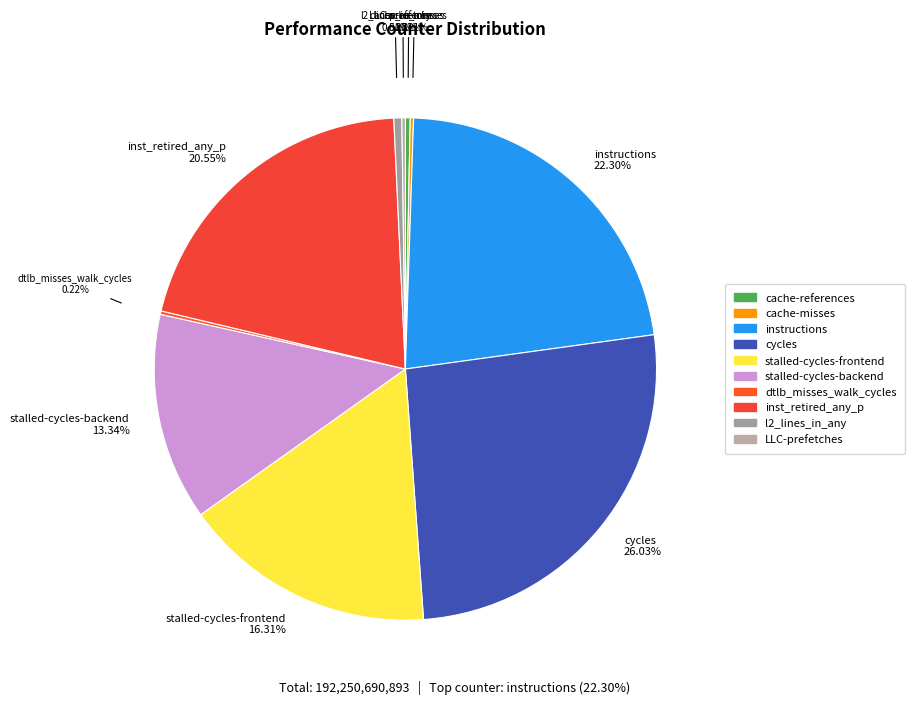

What is the ratio of the value at stalled-cycles-backend to the value at cache-references?

43.2